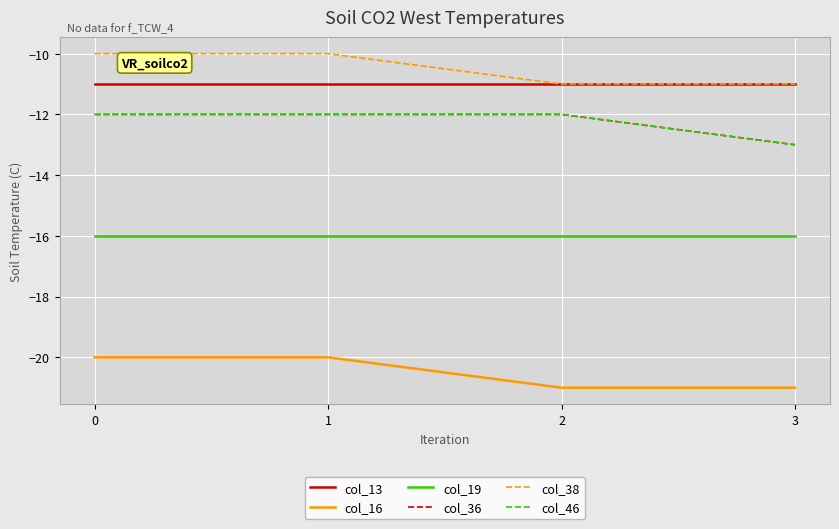

What is the average value of the col_13 series?

-11